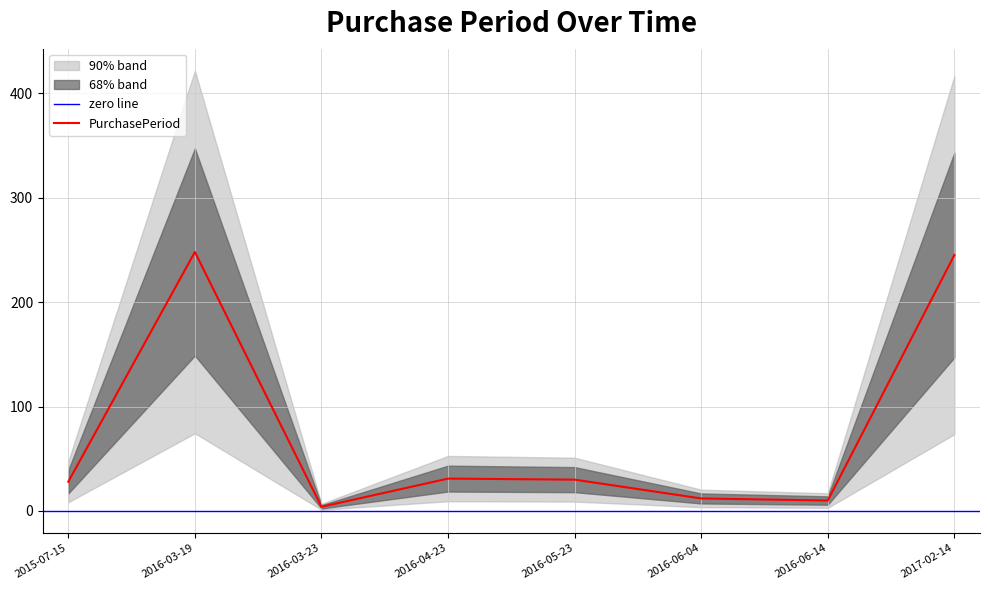

Is this an area chart (filled region under the line)?

No